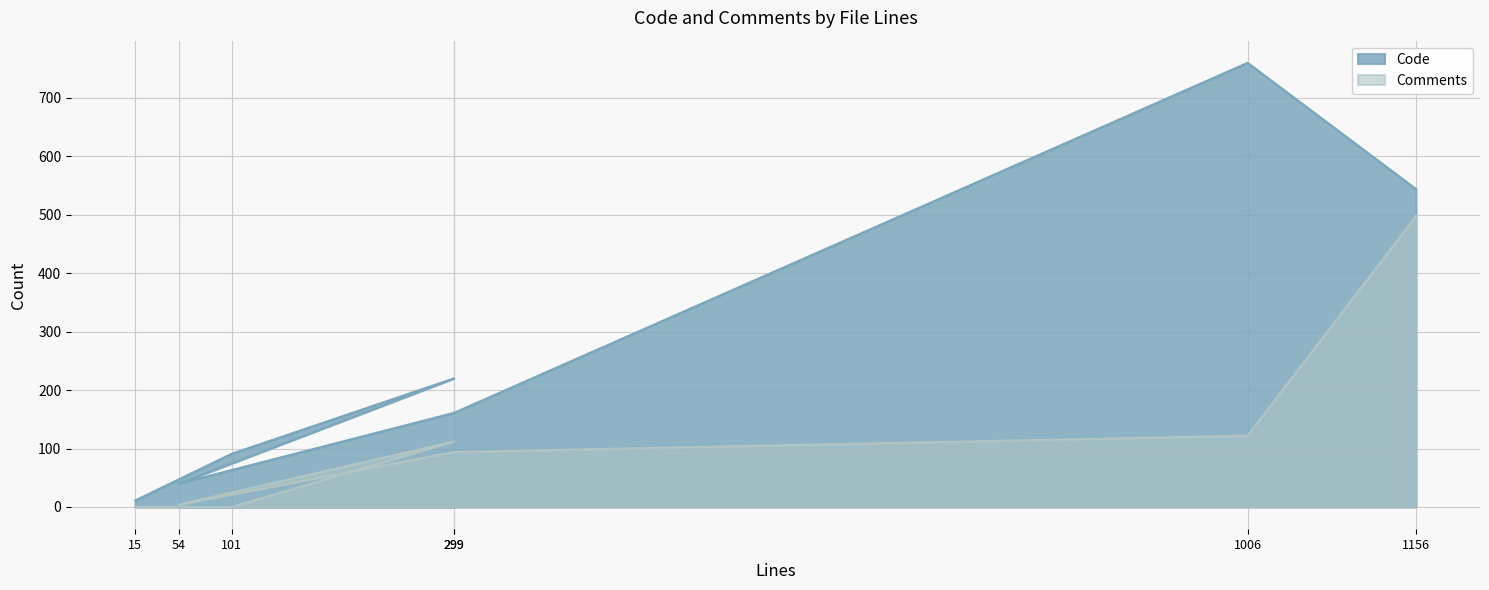

What are all the series names shown in the legend?

Code, Comments